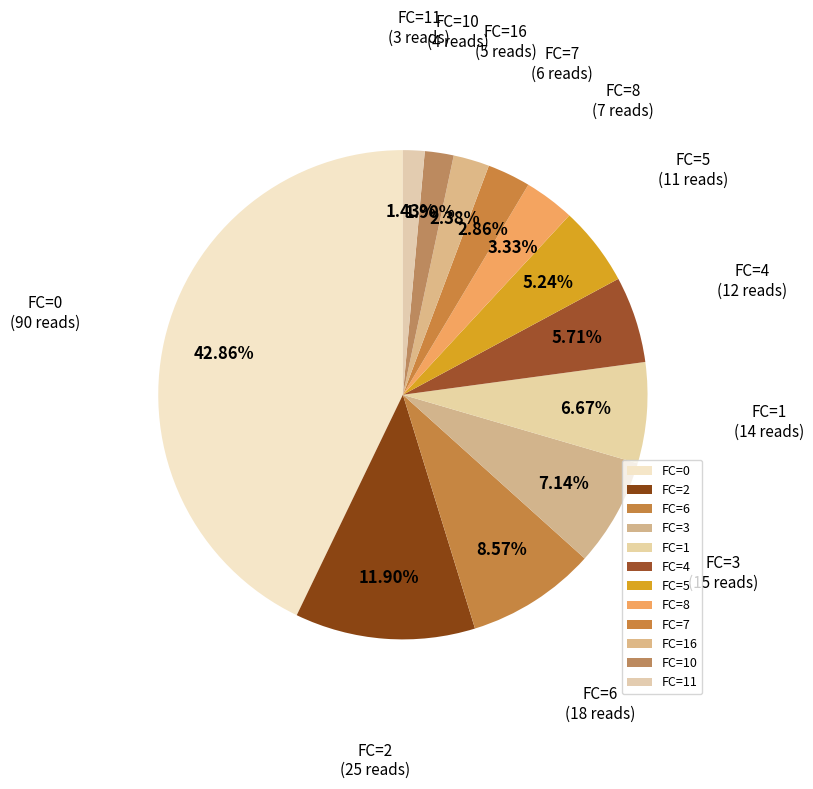

Does FC=10 account for over 50% of the chart?

No